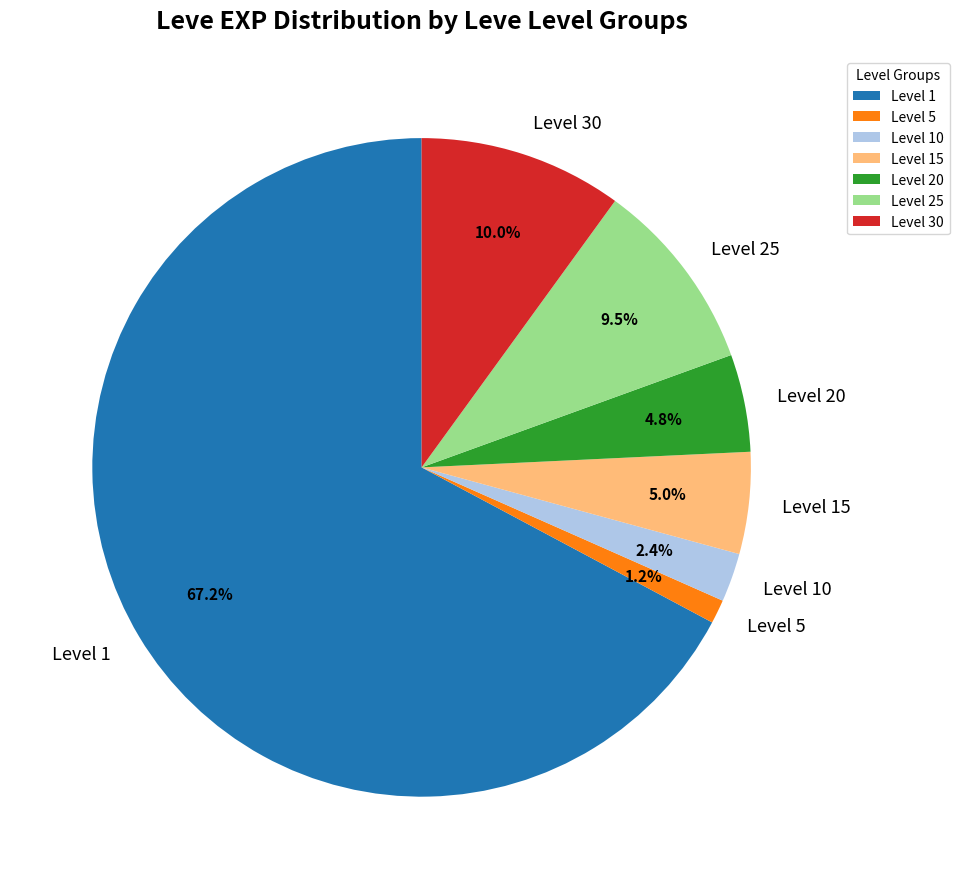

Which has a higher value, Level 10 or Level 15?

Level 15